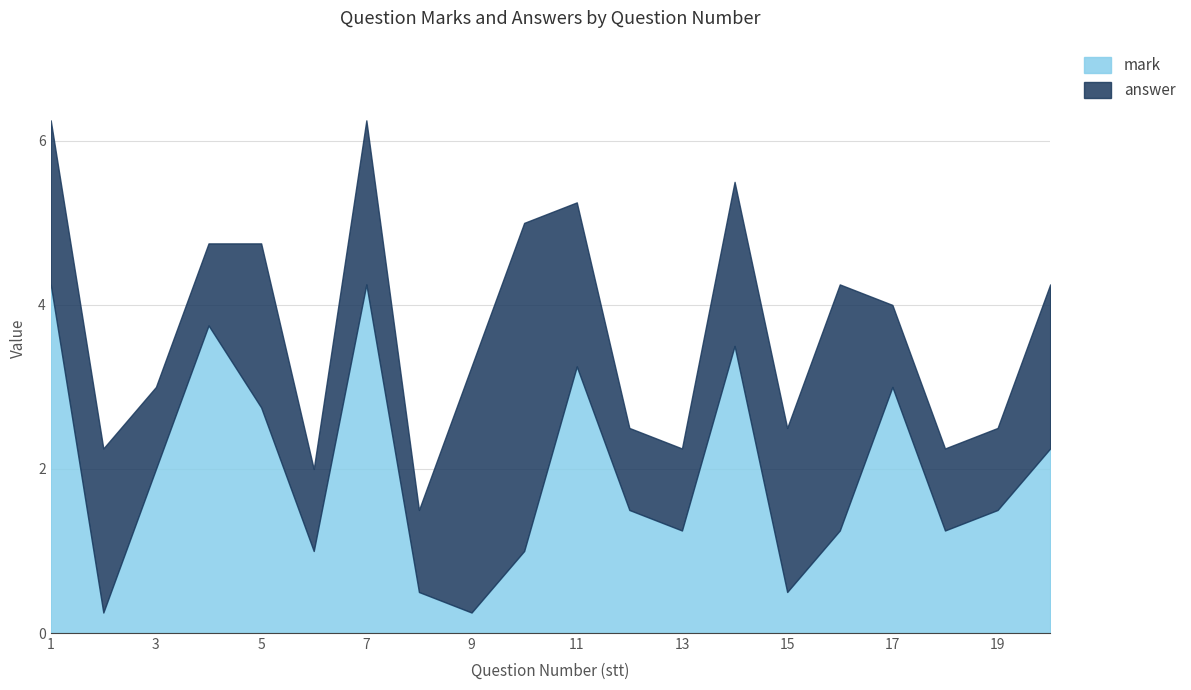

Read the mark value at 6.

1.0